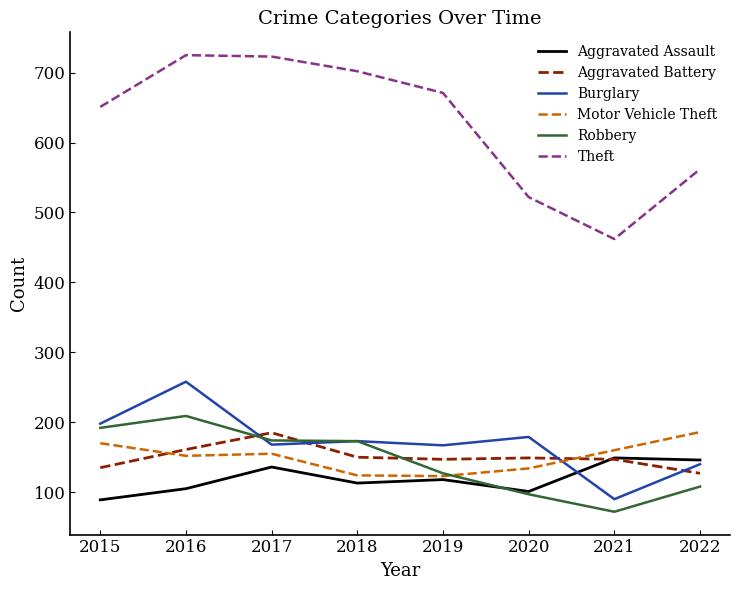

Which series has the largest total across all categories?

Theft